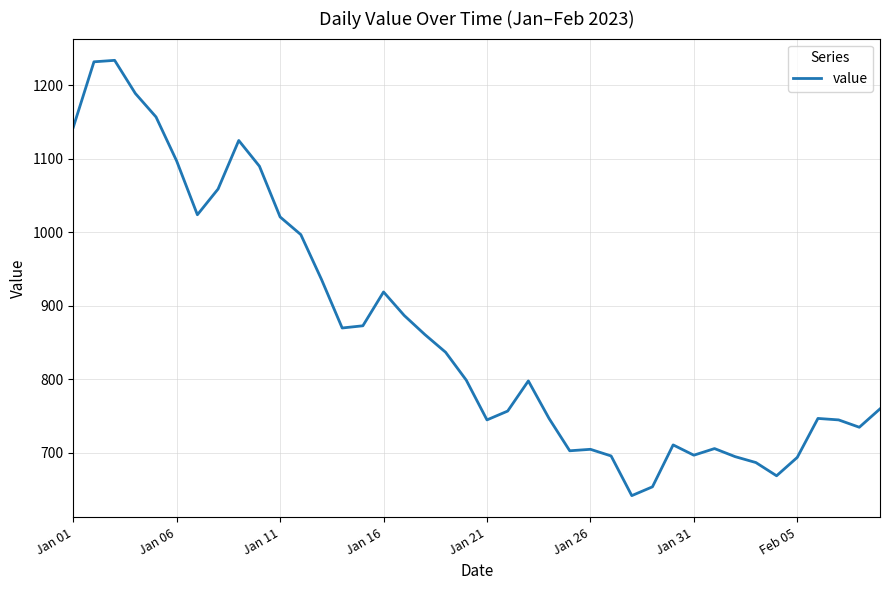

What is the difference between the maximum and minimum values?

592